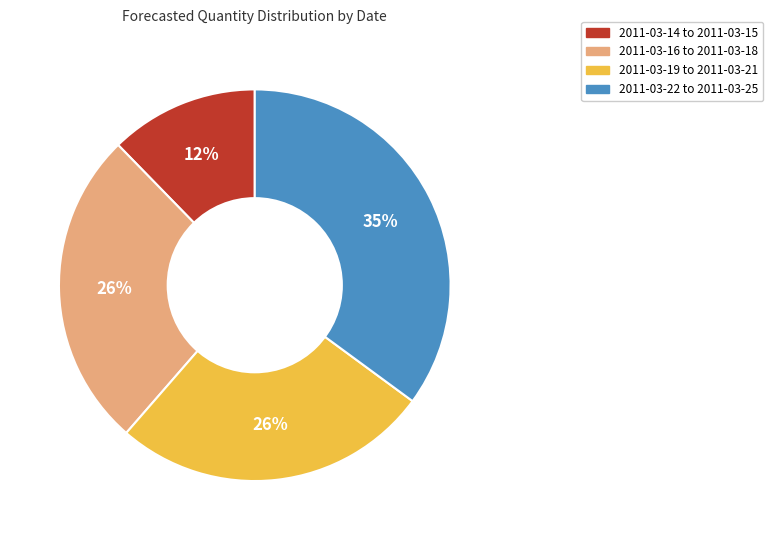

To the nearest percent, what is the difference between the largest and smallest slice percentages?

23%